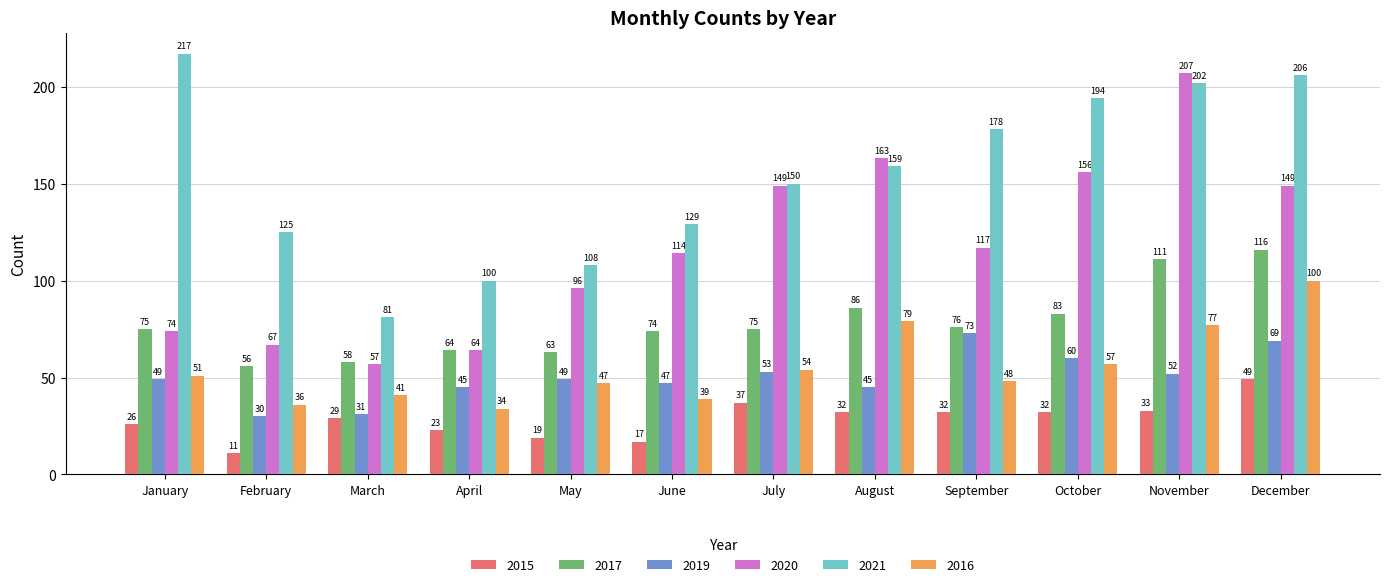

What is the approximate value of 2020 at September?

117